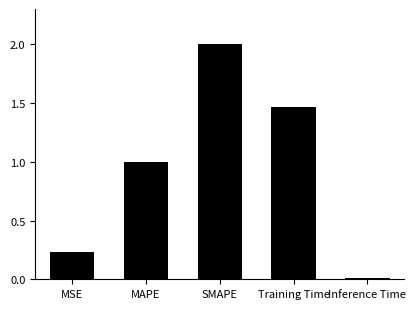

How many series are shown in this chart?

1